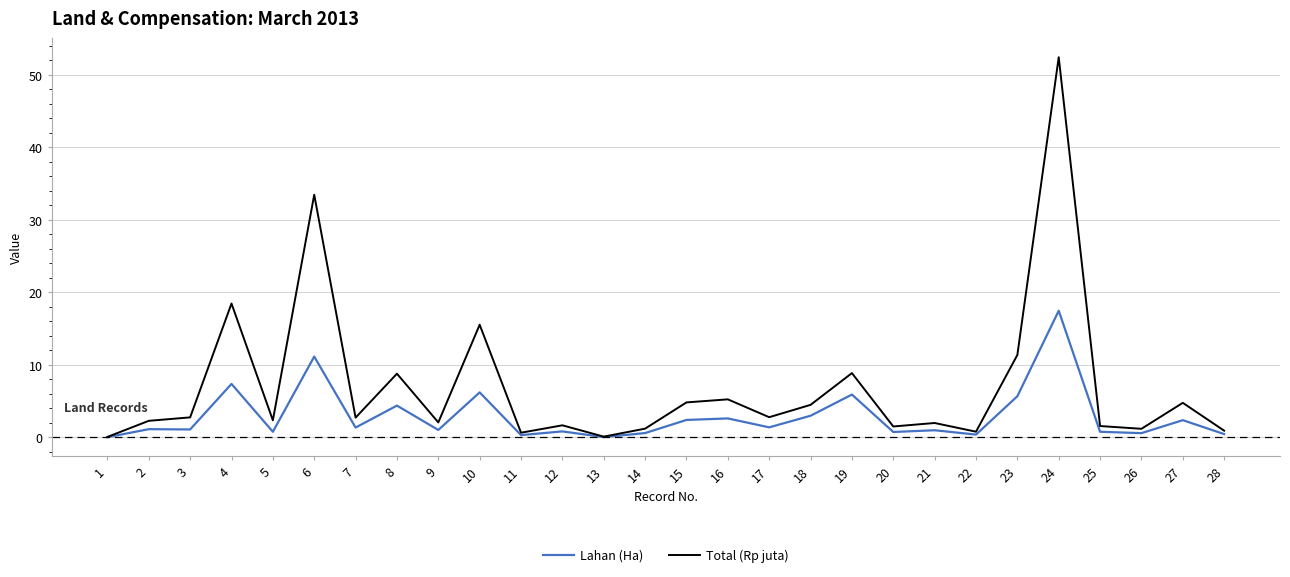

At which category does Total (Rp juta) reach its first local valley?

5